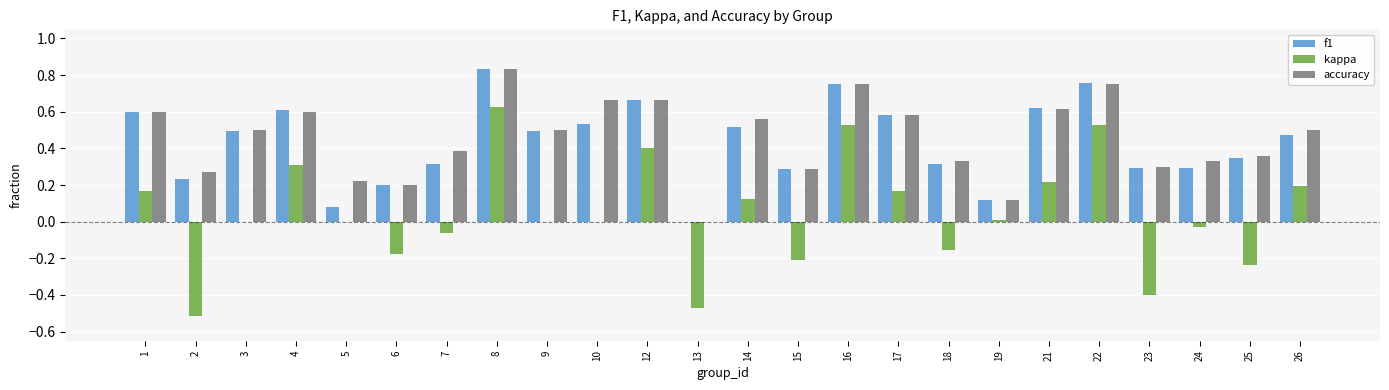

How many data points does each series have?

24